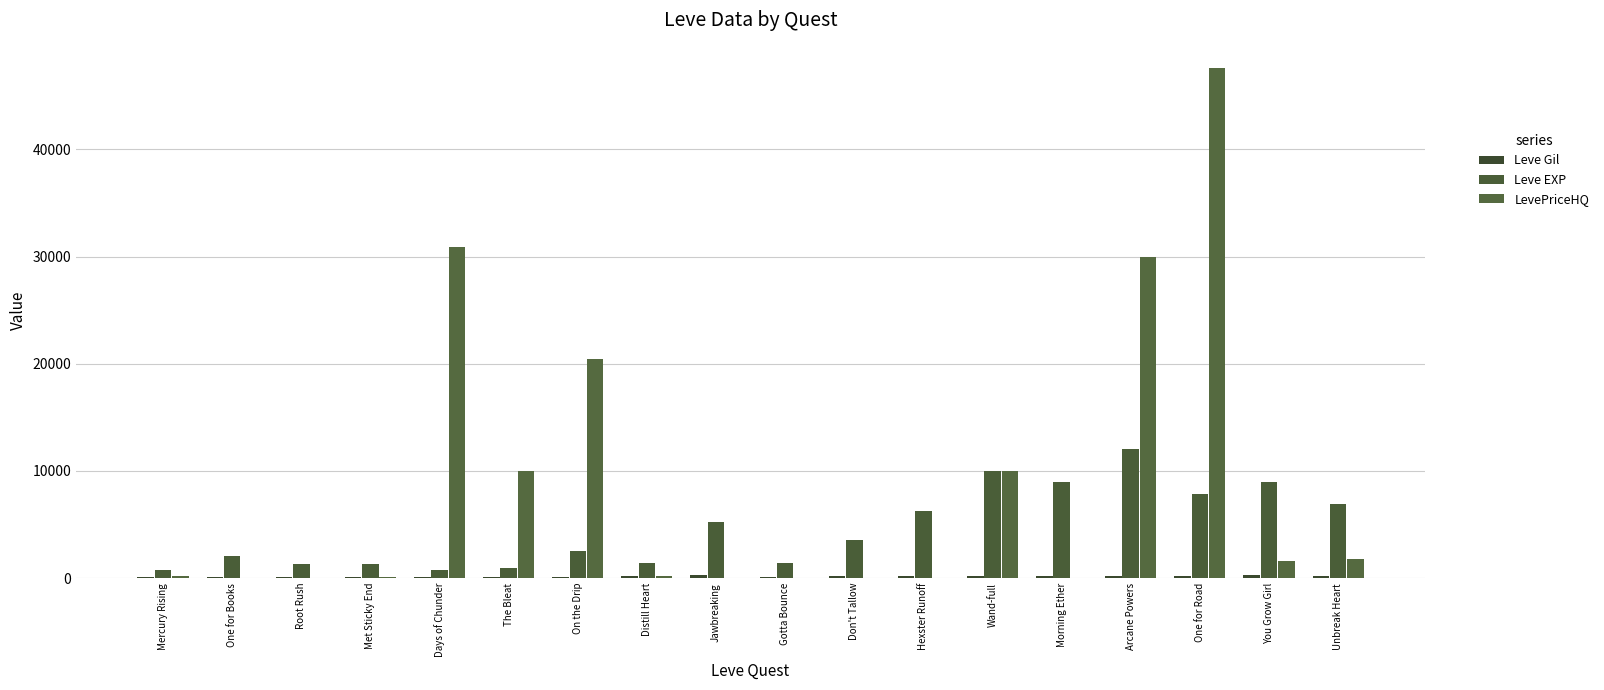

The value of Leve EXP at Distill Heart is 991. True or false?

False